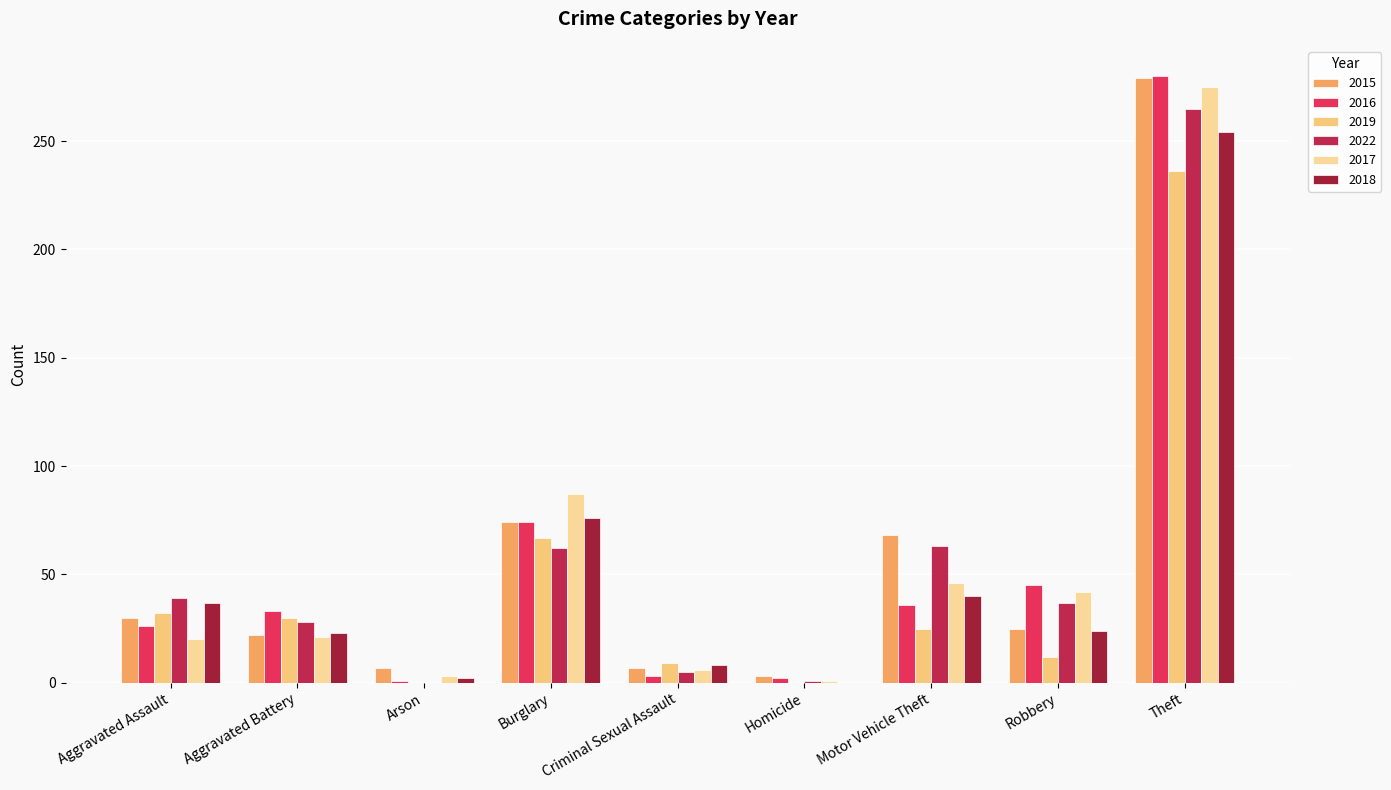

Count the number of data series in this chart.

6